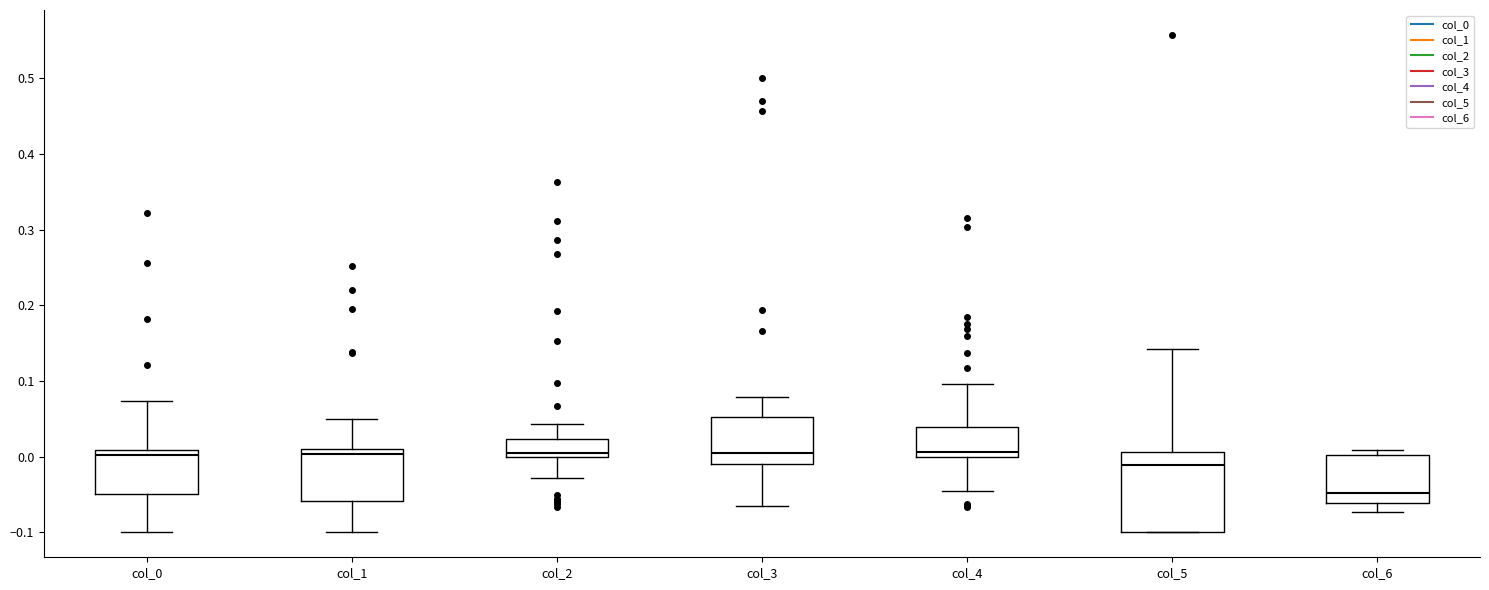

Reading left to right, read every box against the y-axis: the position of its median line, the range the box covers, and the ends of its whiskers. The values are not printed on the chart, so give them approximately, as read against the axis.

col_0: median 0.00, box -0.05 to 0.01, whiskers -0.10 to 0.07
col_1: median 0.00, box -0.06 to 0.01, whiskers -0.10 to 0.05
col_2: median 0.01, box 0.00 to 0.02, whiskers -0.03 to 0.04
col_3: median 0.00, box -0.01 to 0.05, whiskers -0.07 to 0.08
col_4: median 0.01, box 0.00 to 0.04, whiskers -0.05 to 0.10
col_5: median -0.01, box -0.10 to 0.01, whiskers -0.10 to 0.14
col_6: median -0.05, box -0.06 to 0.00, whiskers -0.07 to 0.01